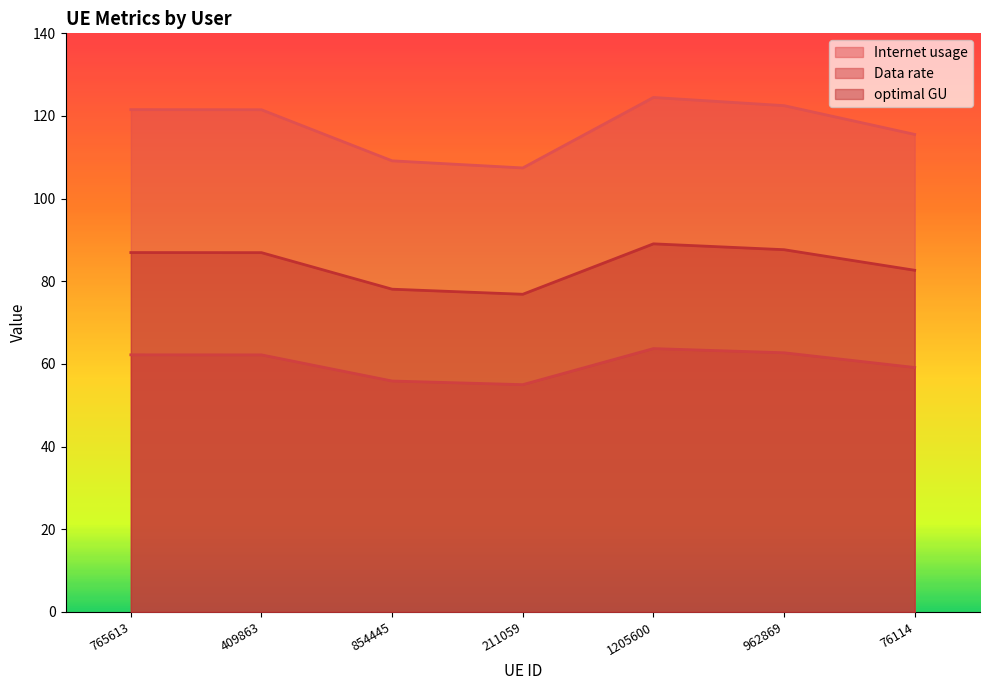

Which category has the highest value in the optimal GU series?

1205600